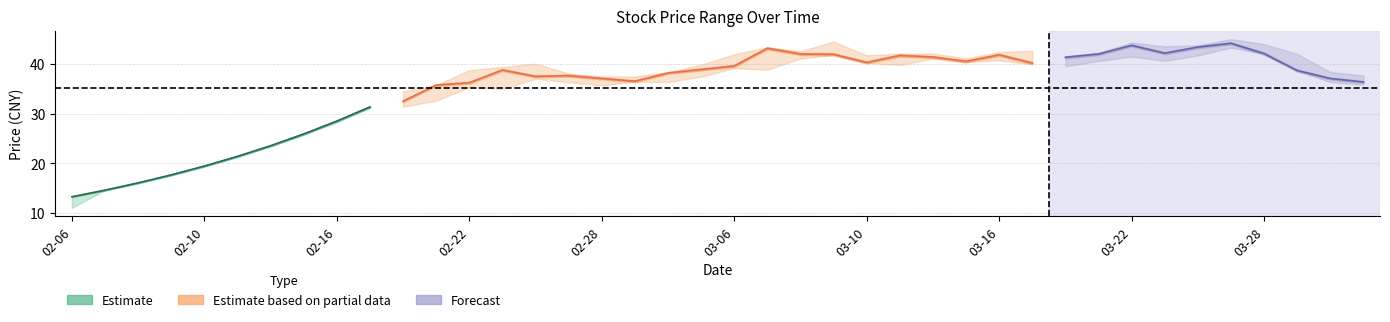

Rank the categories by high value from lowest to highest.

2017-02-06, 2017-02-07, 2017-02-08, 2017-02-09, 2017-02-10, 2017-02-13, 2017-02-14, 2017-02-15, 2017-02-16, 2017-02-17, 2017-02-20, 2017-02-21, 2017-02-28, 2017-03-01, 2017-03-31, 2017-02-27, 2017-03-02, 2017-03-30, 2017-02-22, 2017-02-23, 2017-03-03, 2017-02-24, 2017-03-15, 2017-03-20, 2017-03-10, 2017-03-06, 2017-03-29, 2017-03-13, 2017-03-14, 2017-03-21, 2017-03-16, 2017-03-08, 2017-03-17, 2017-03-07, 2017-03-23, 2017-03-24, 2017-03-28, 2017-03-22, 2017-03-09, 2017-03-27